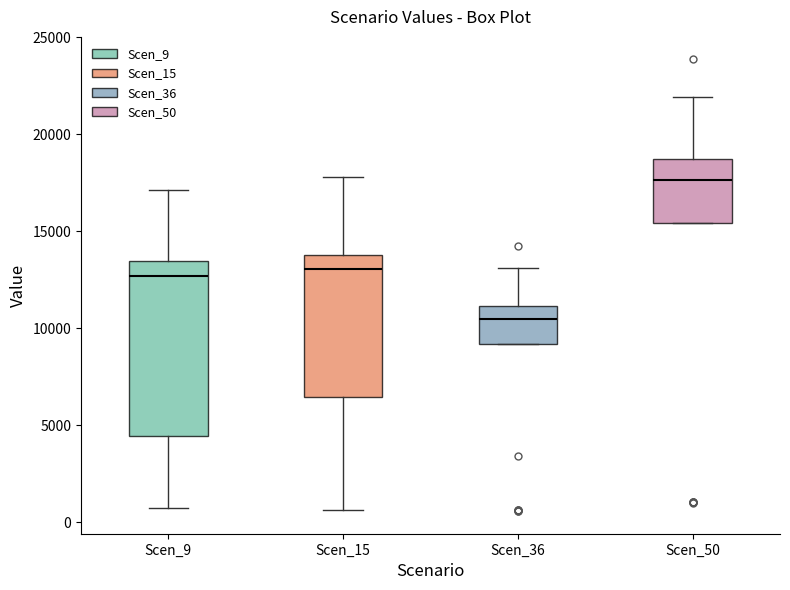

Reading left to right, transcribe this box plot: for each box, give where its median line is, the range the box spans, and where its two whiskers end, as read against the y-axis. The values are not printed on the chart, so give them approximately, as read against the axis.

Scen_9: median 12500, box 4500 to 13500, whiskers 500 to 17000
Scen_15: median 13000, box 6500 to 14000, whiskers 500 to 18000
Scen_36: median 10500, box 9000 to 11000, whiskers 9000 to 13000
Scen_50: median 17500, box 15500 to 18500, whiskers 15500 to 22000